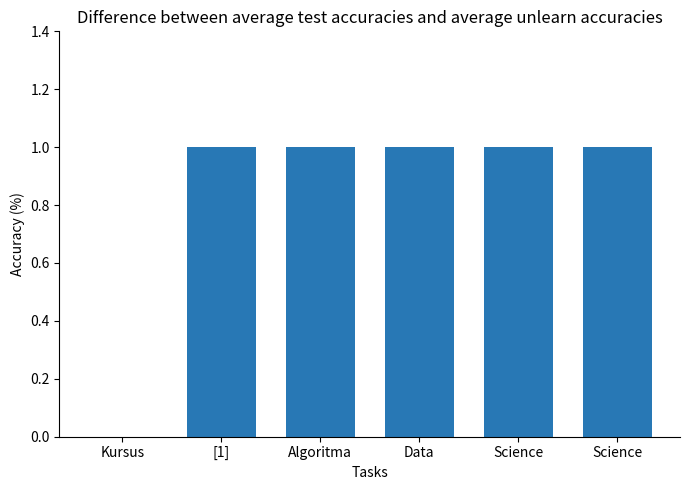

Are the bars grouped side by side (vs. stacked)?

No